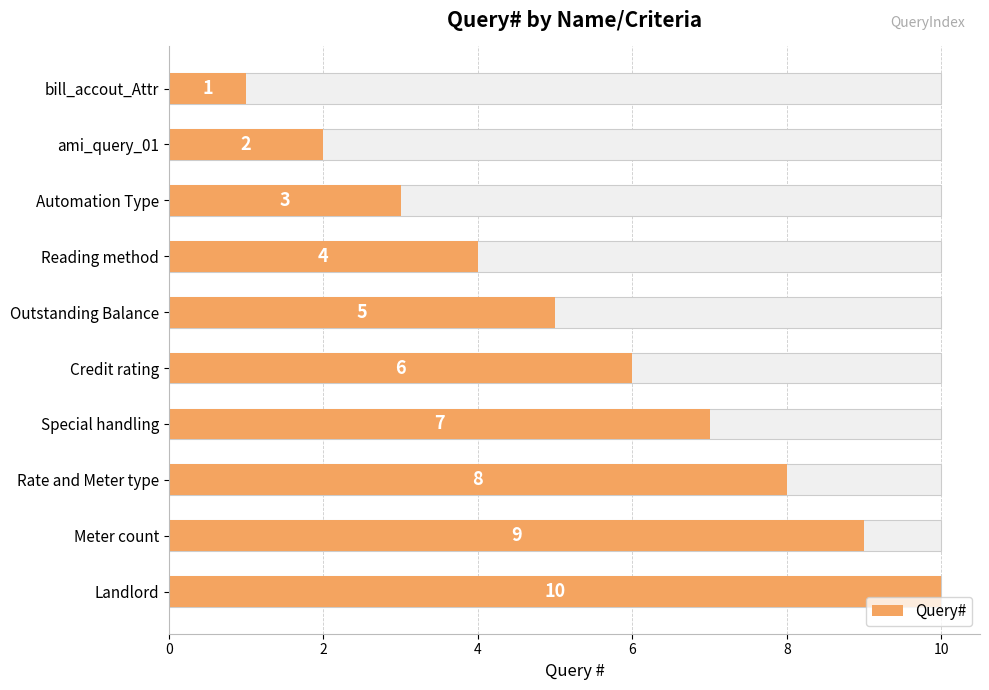

What is the sum of all values?

55